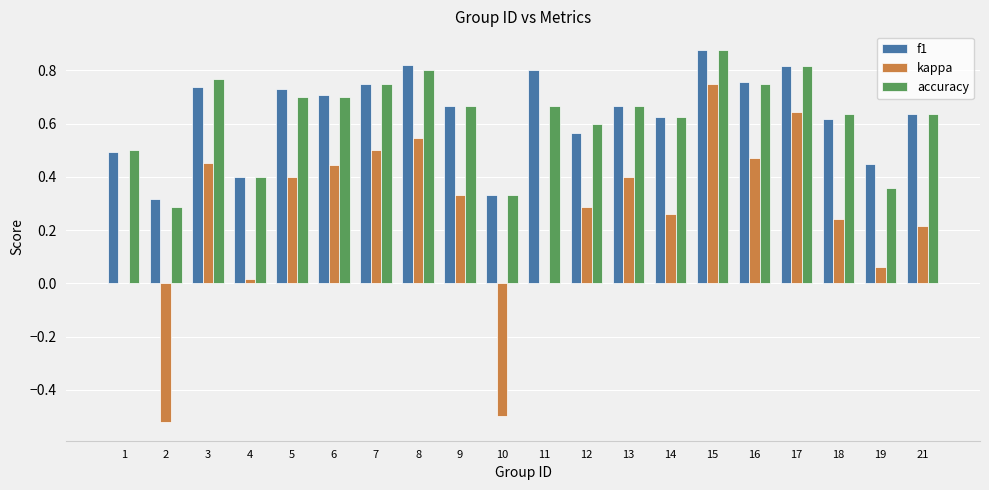

What is the sum of all accuracy values?

12.5